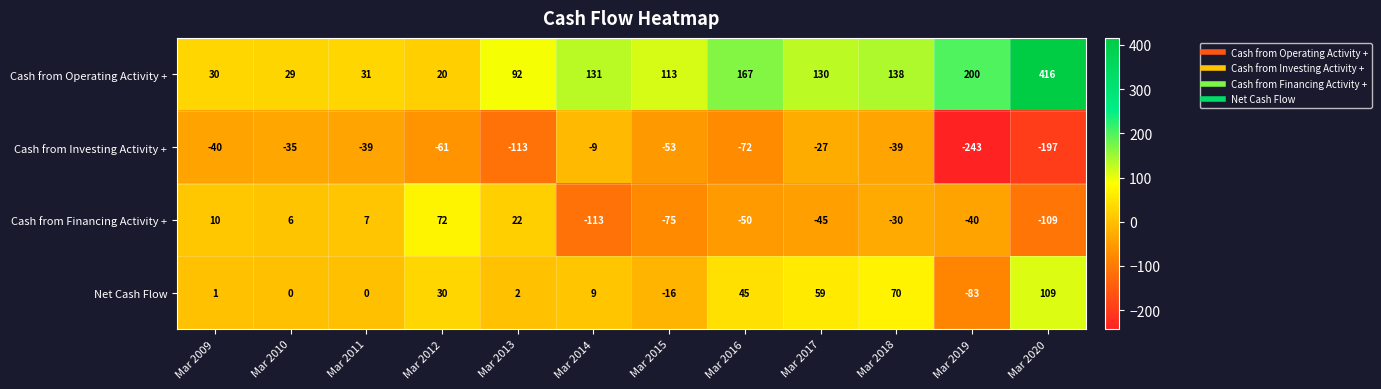

At how many categories does at least one series exceed 106?

7